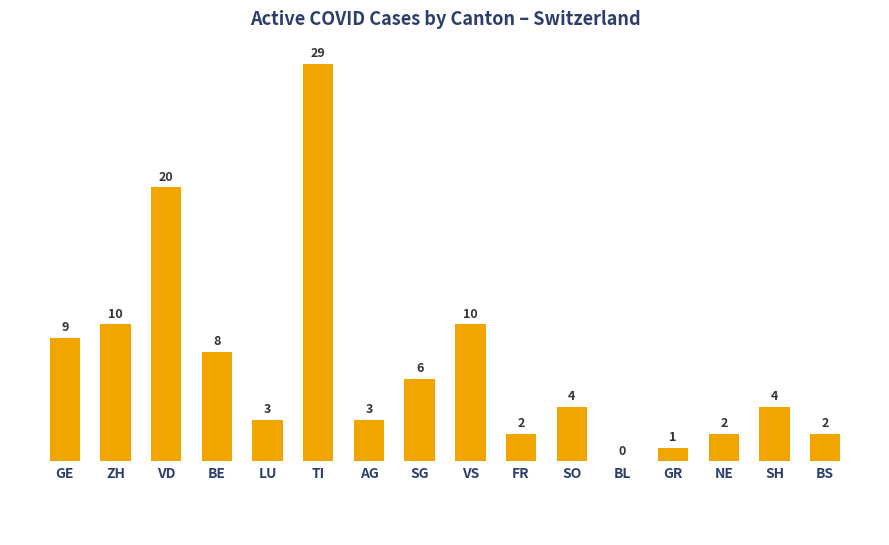

At which label does the data first exceed 4?

GE